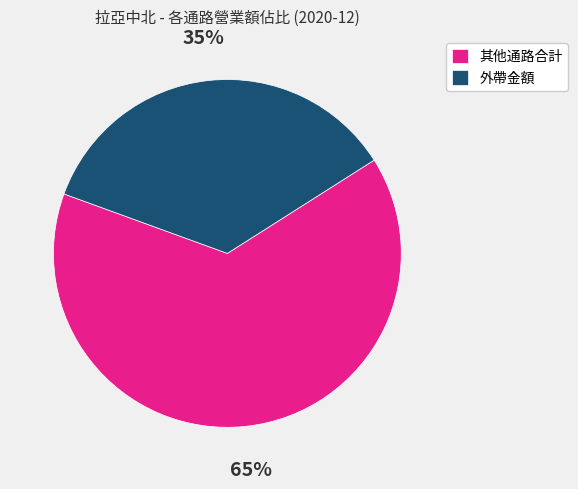

Is it true that 外帶金額 is 42% of the pie?

False